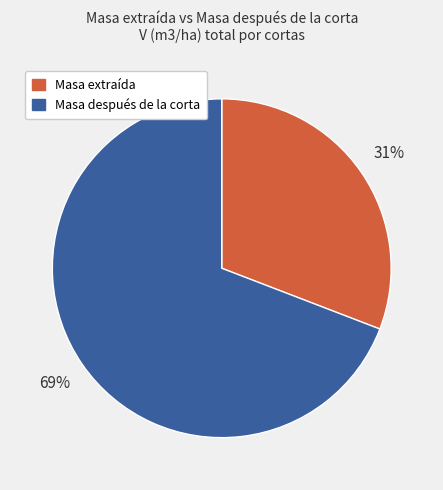

Is there a majority slice in this chart?

Yes